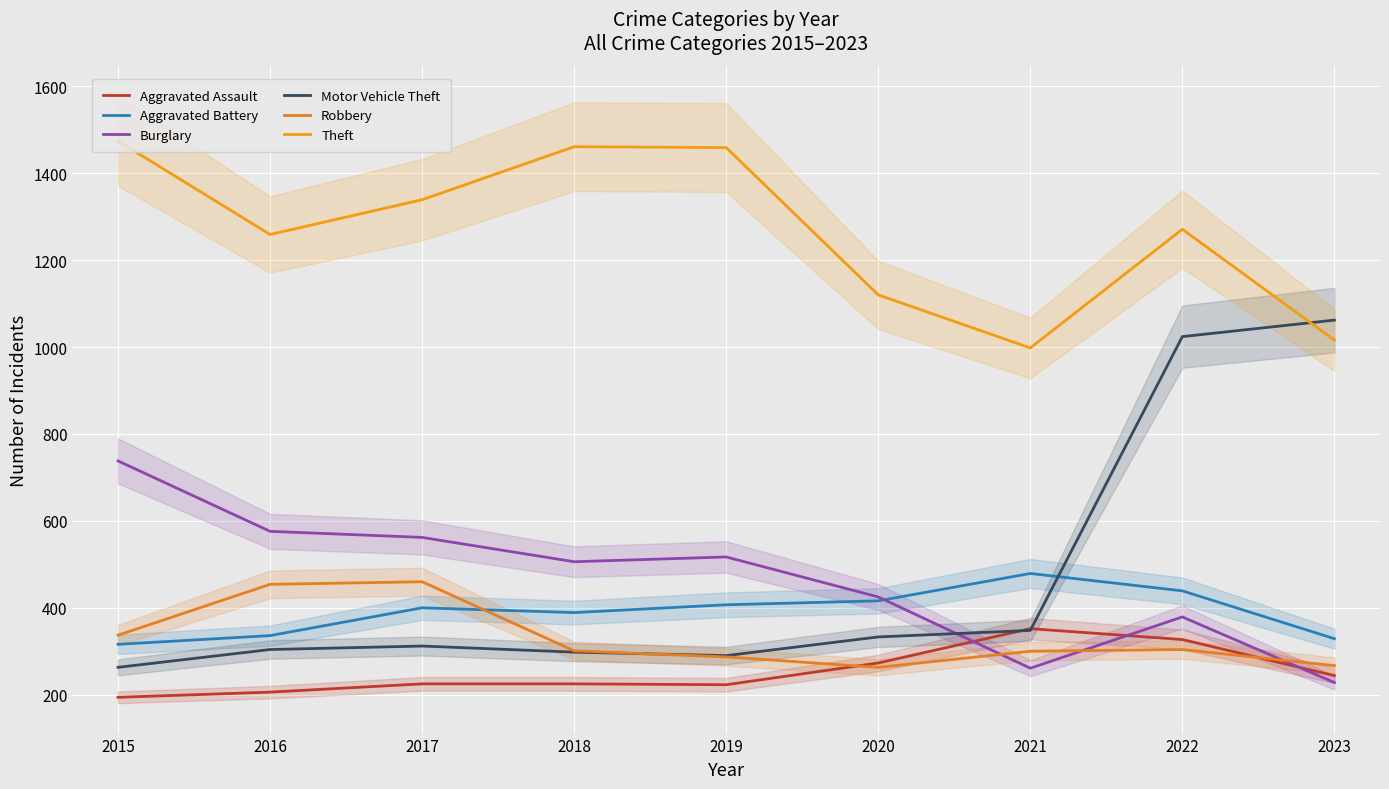

Where do Burglary and Aggravated Assault first cross each other?

2020 and 2021